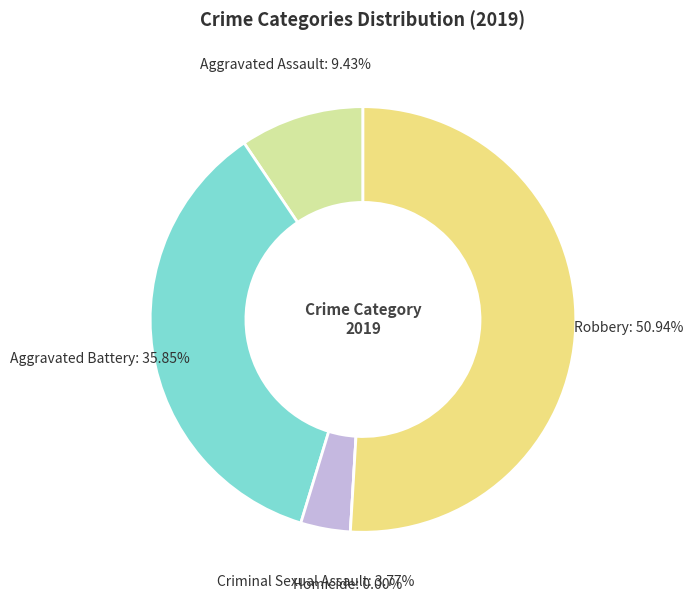

Does any single category account for the majority?

Yes